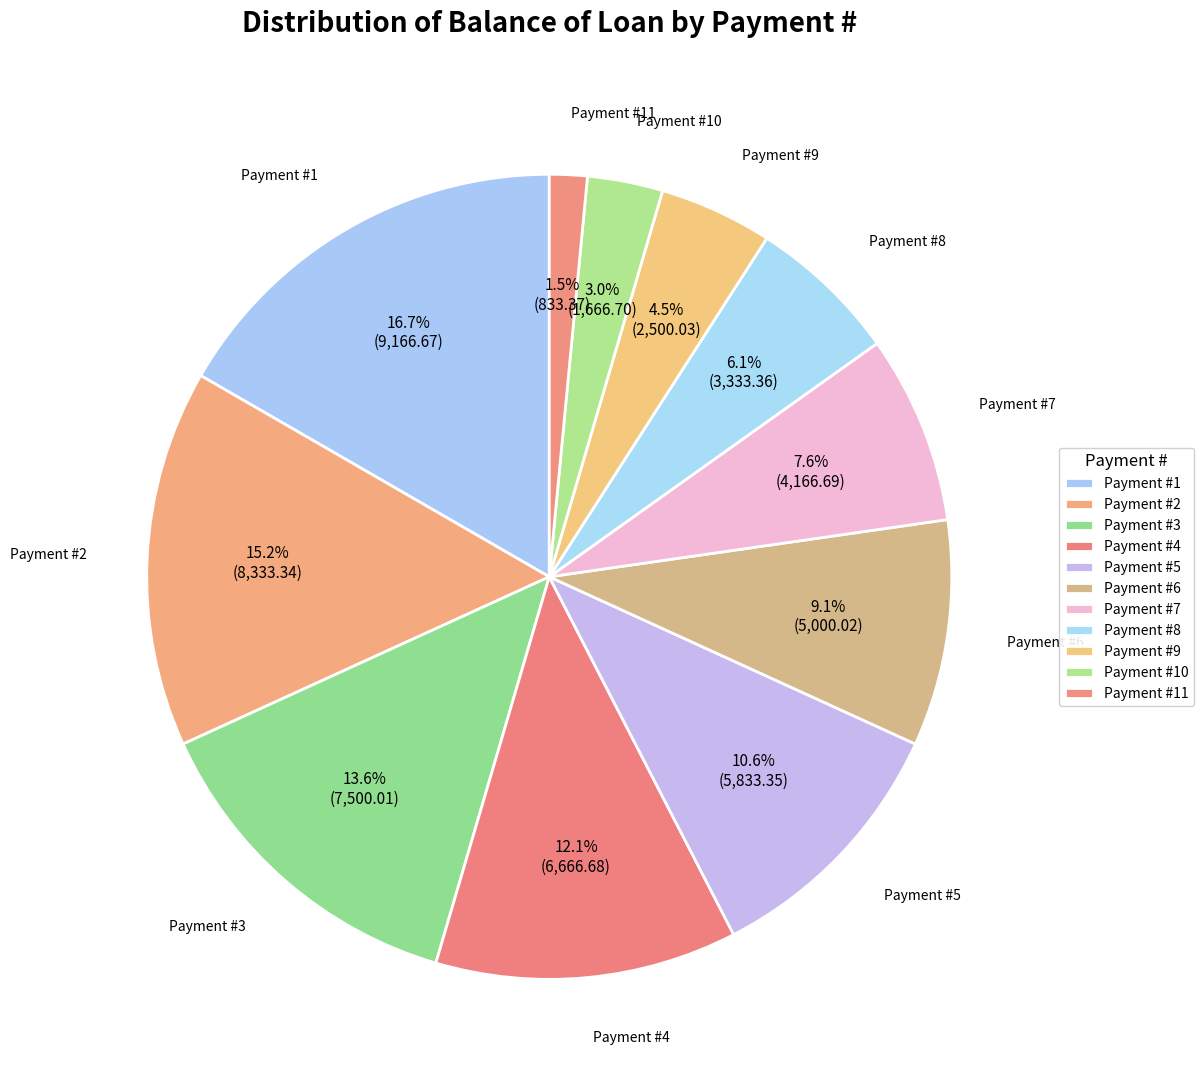

Count the number of slices in the pie.

11